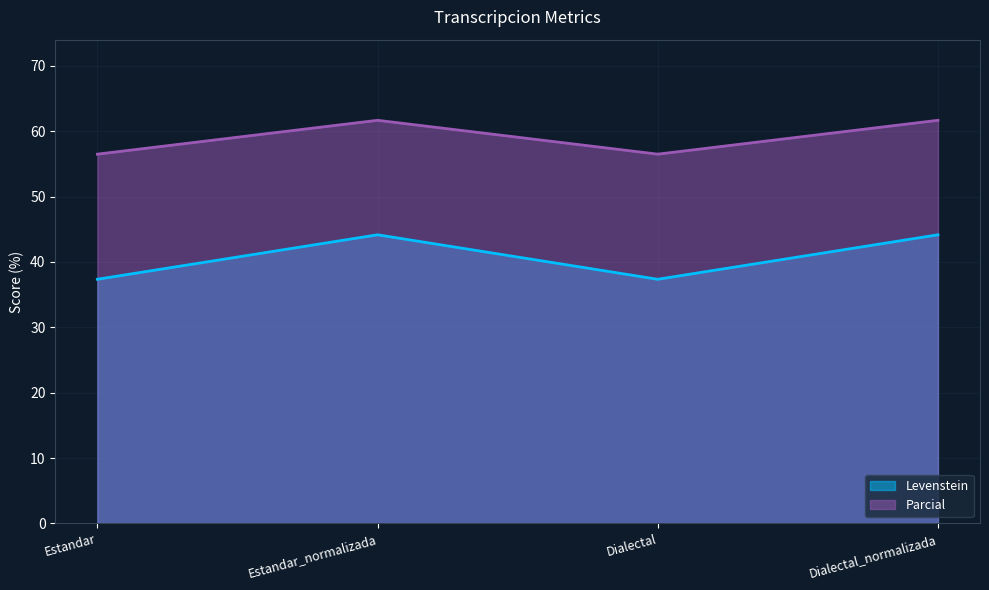

Where is Levenstein nearest to the value 40?

Estandar